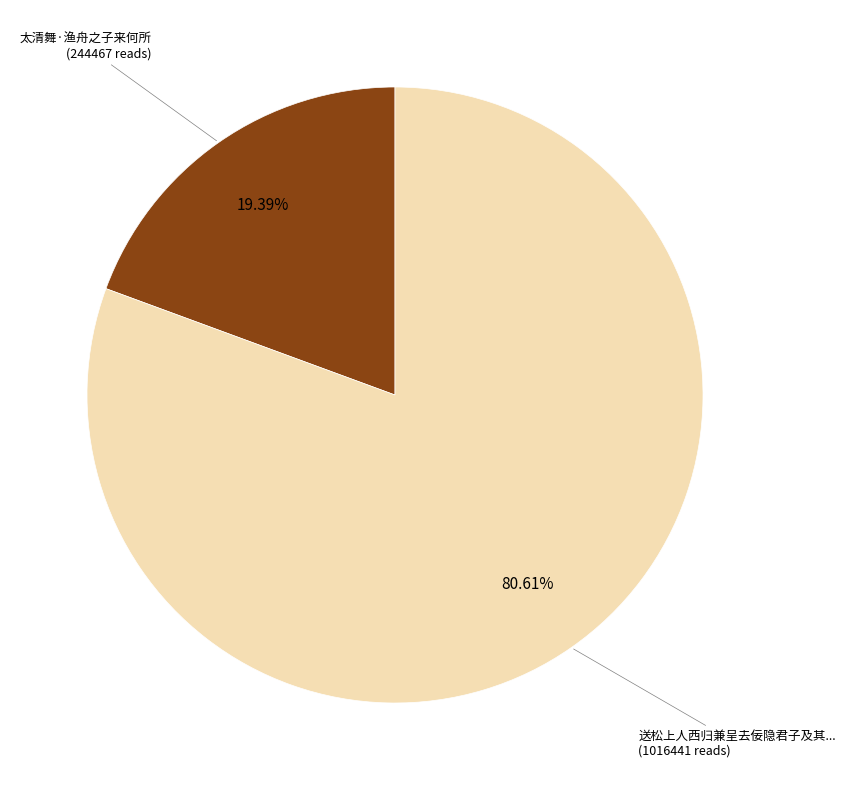

Does any single category account for the majority?

Yes